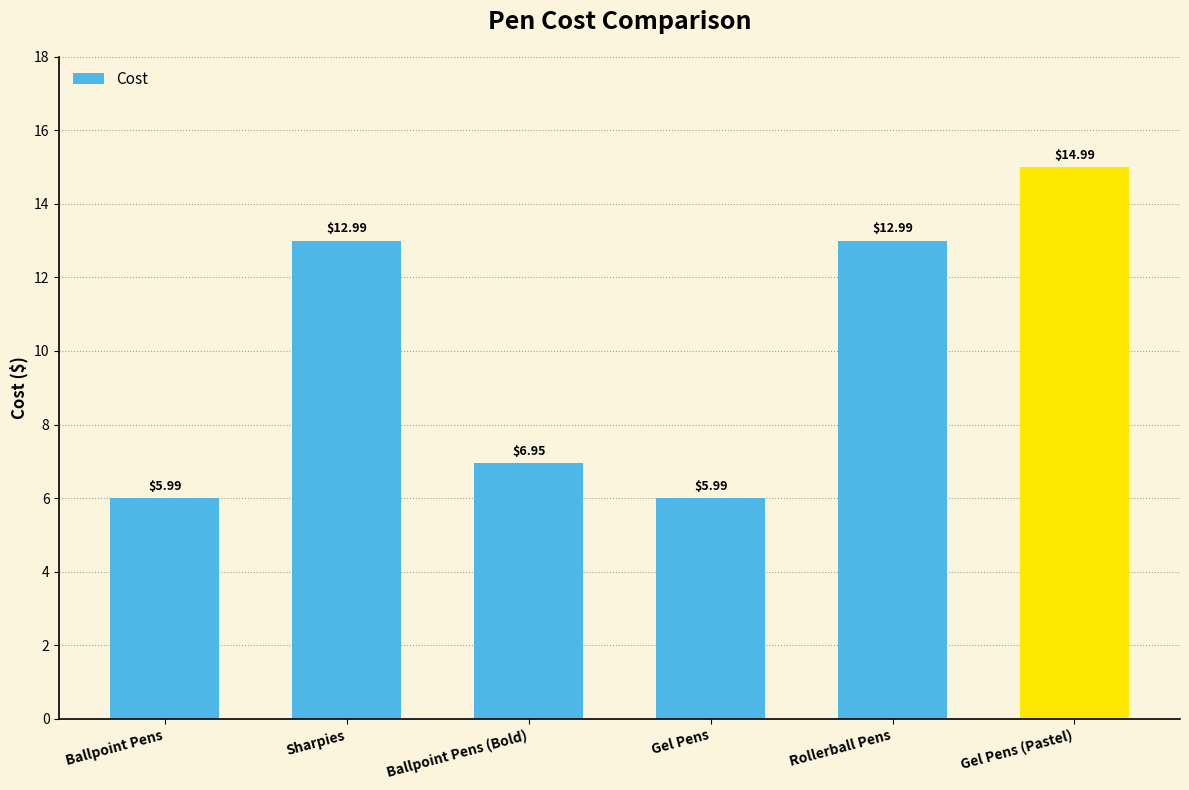

Where does the data first go above 12?

Sharpies